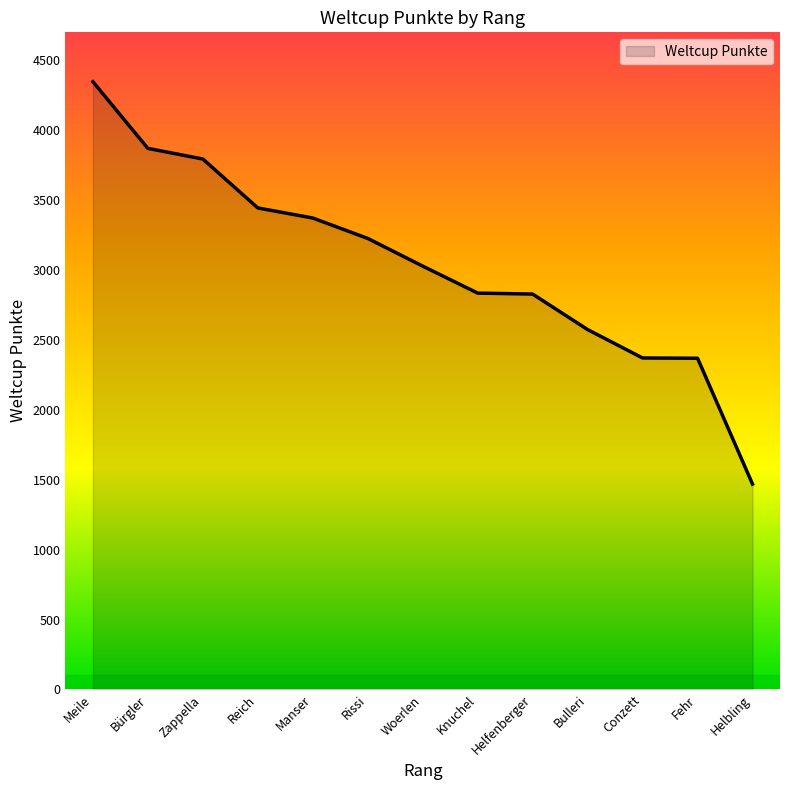

At which category does the chart reach its peak across all series?

Meile